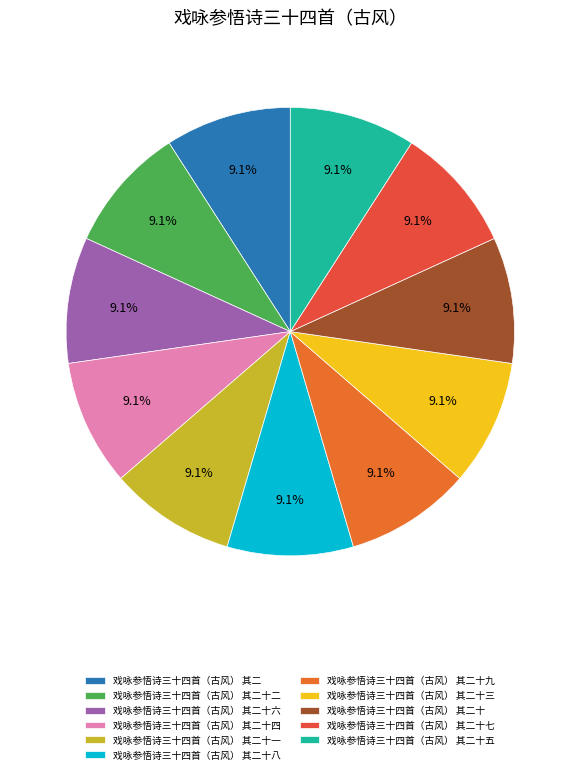

Does 戏咏参悟诗三十四首（古风） 其二十四 account for over 50% of the chart?

No